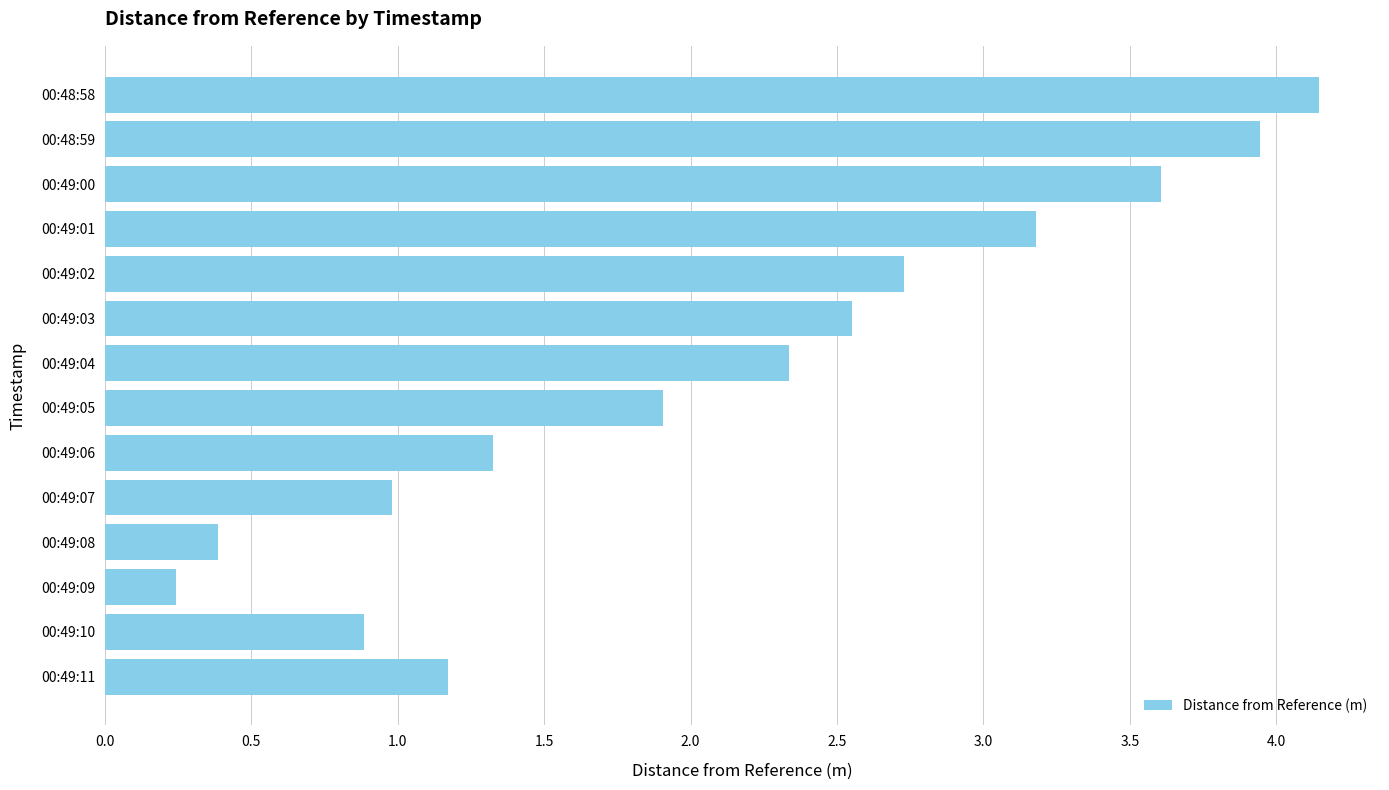

At which label is the value closest to 2?

00:49:05